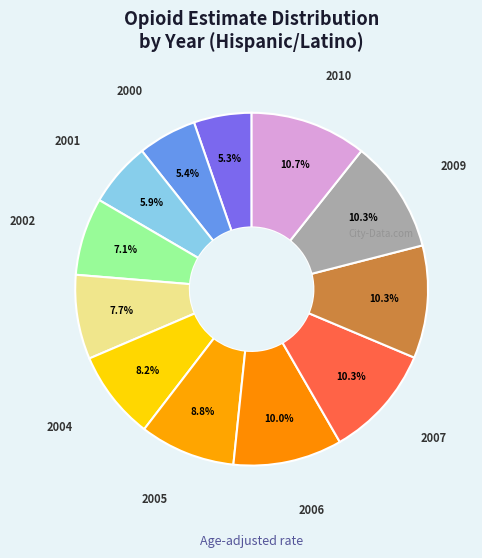

How many segments does this pie chart have?

12